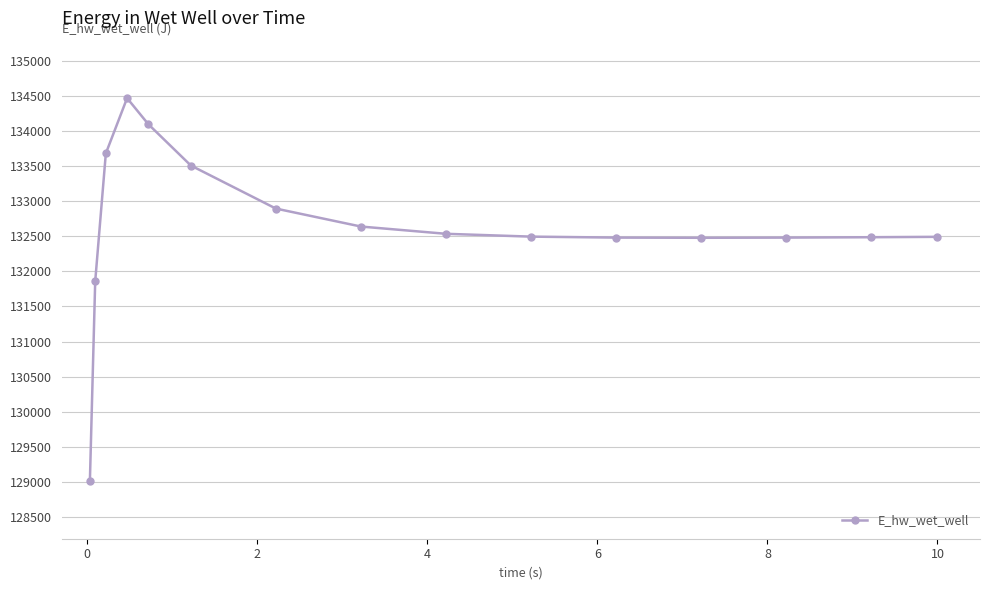

What is the smallest value displayed?

129010.6